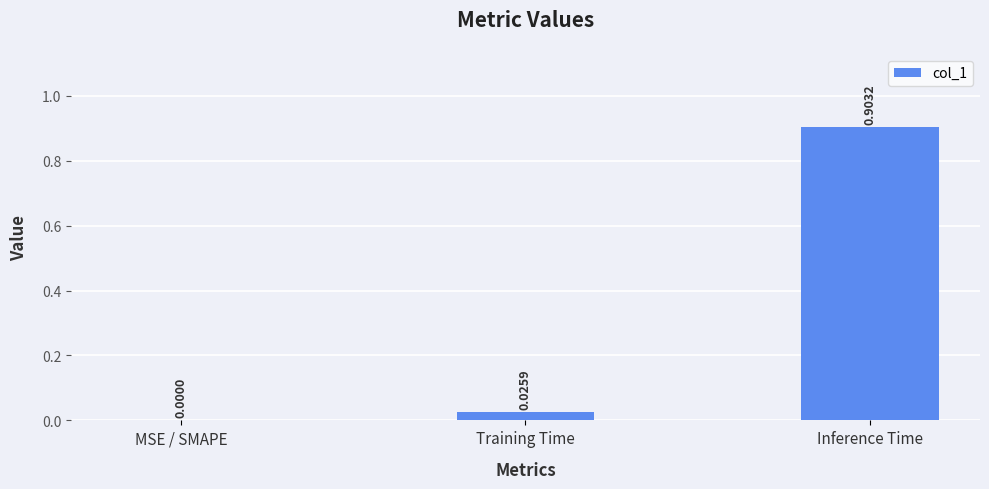

Between Inference Time and MSE / SMAPE, which is larger?

Inference Time